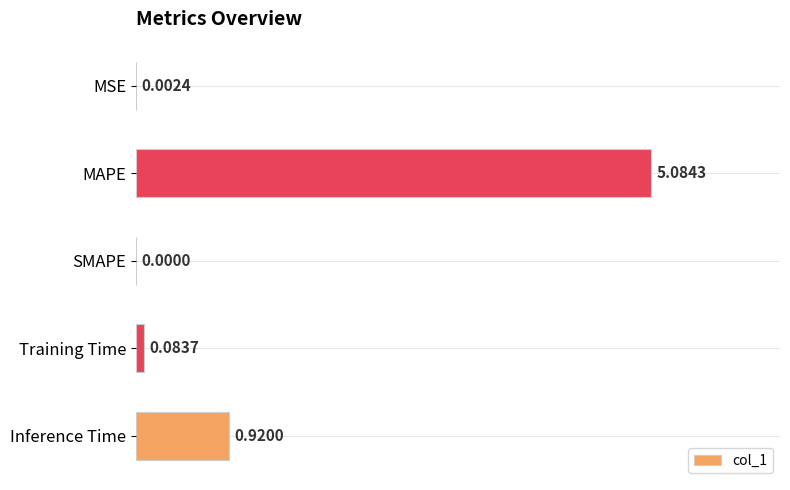

Which category has the highest value across all series?

MAPE